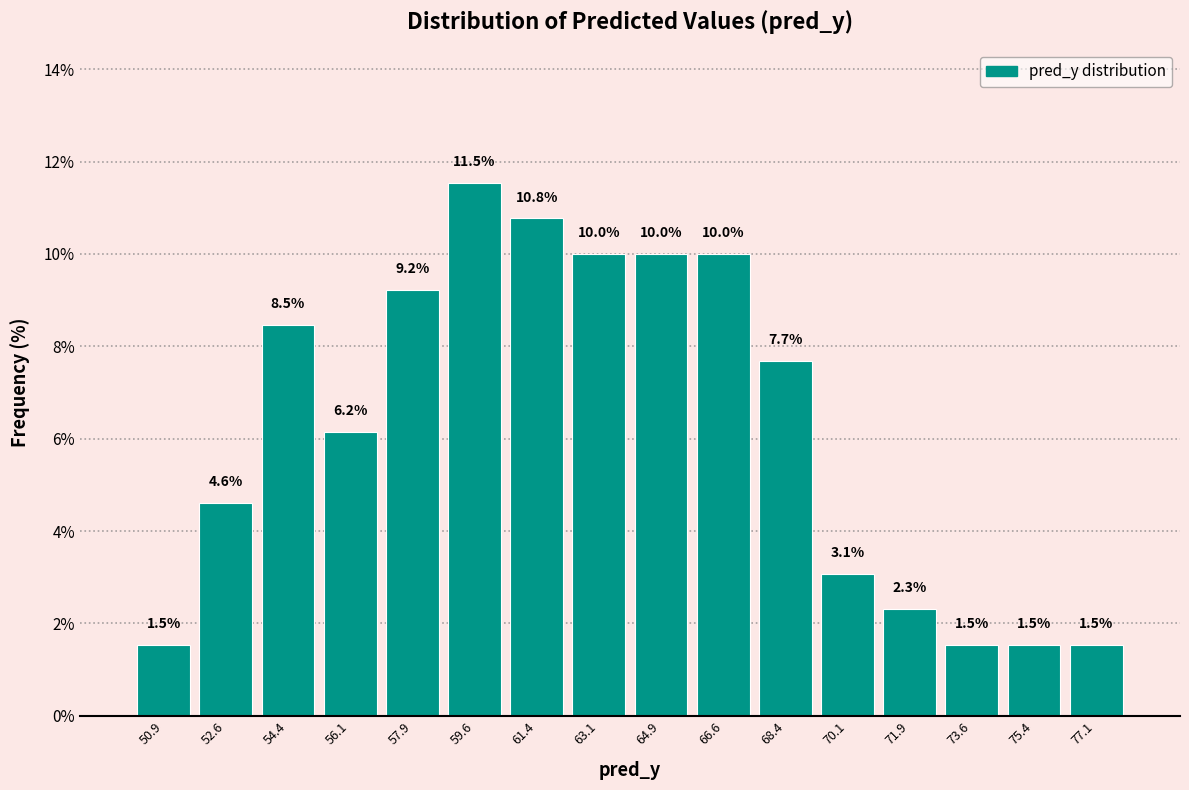

Over which range of the x-axis is the bar tallest?

58.75 to 60.50